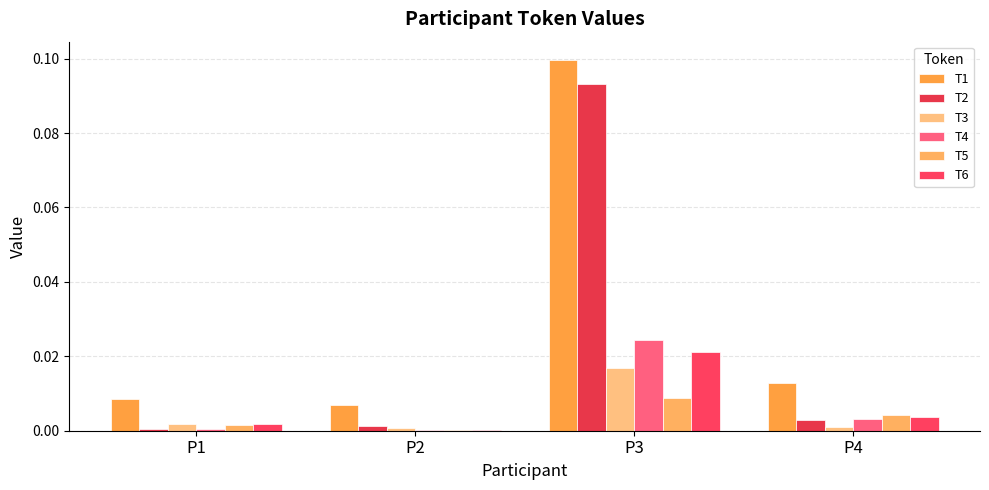

Are the bars grouped side by side (vs. stacked)?

Yes